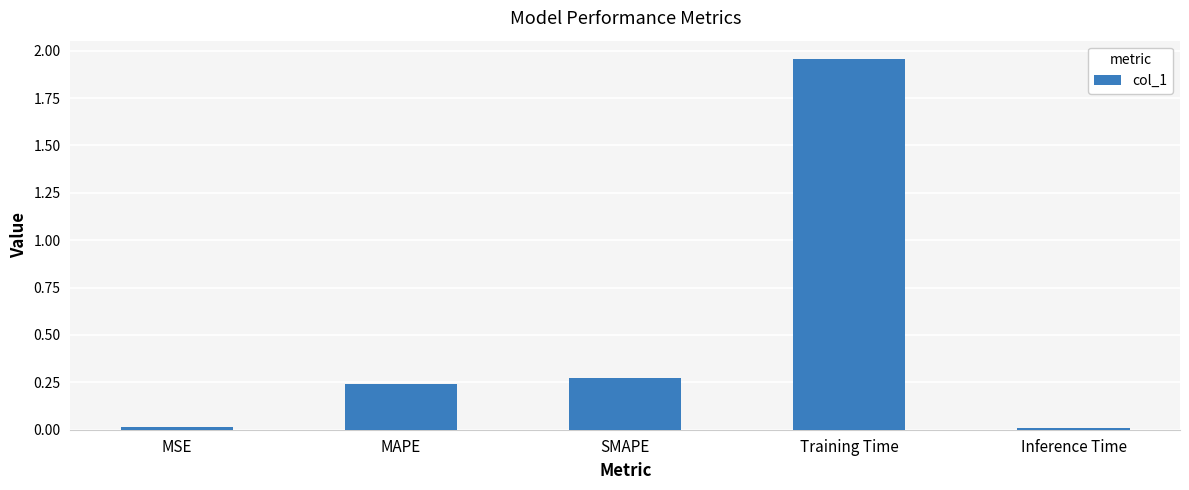

What position from the right is SMAPE?

3